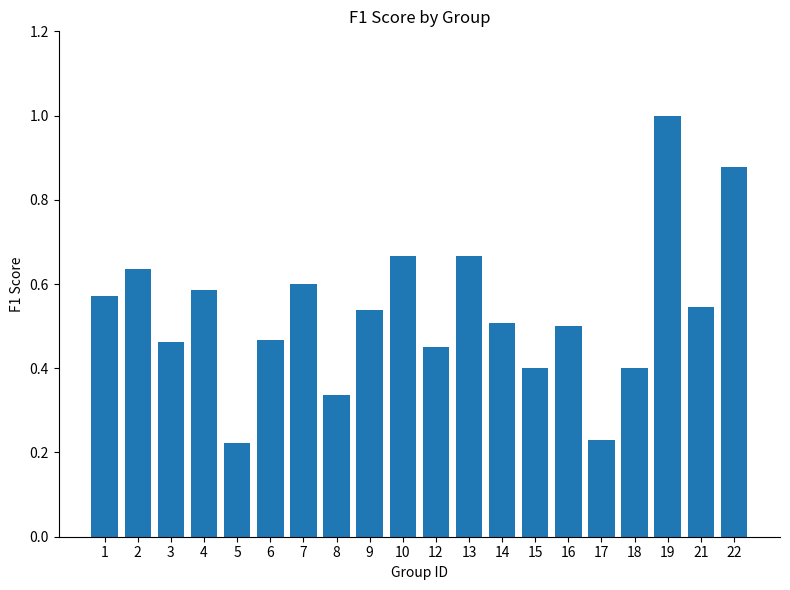

What is the difference between the maximum and minimum values?

0.8